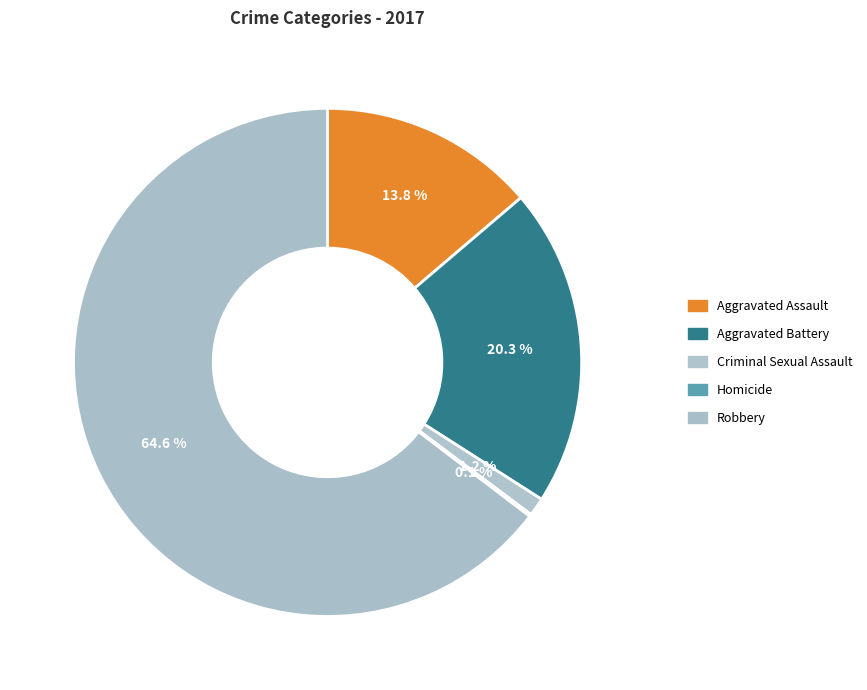

Rank the categories by value from lowest to highest.

Homicide, Criminal Sexual Assault, Aggravated Assault, Aggravated Battery, Robbery